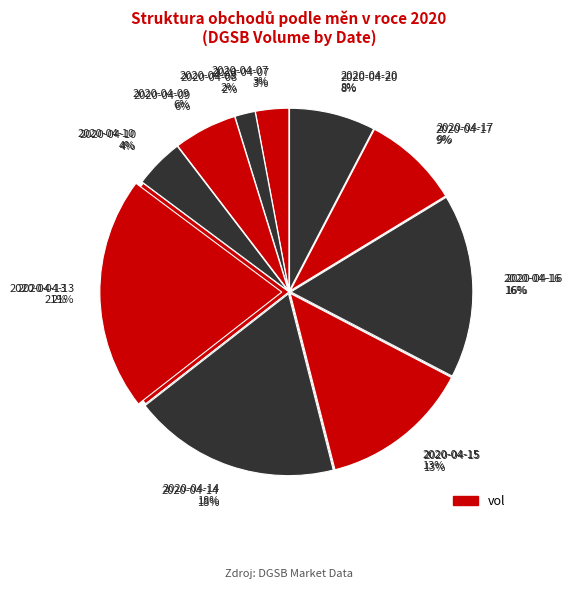

Which slice is the smallest?

2020-04-08